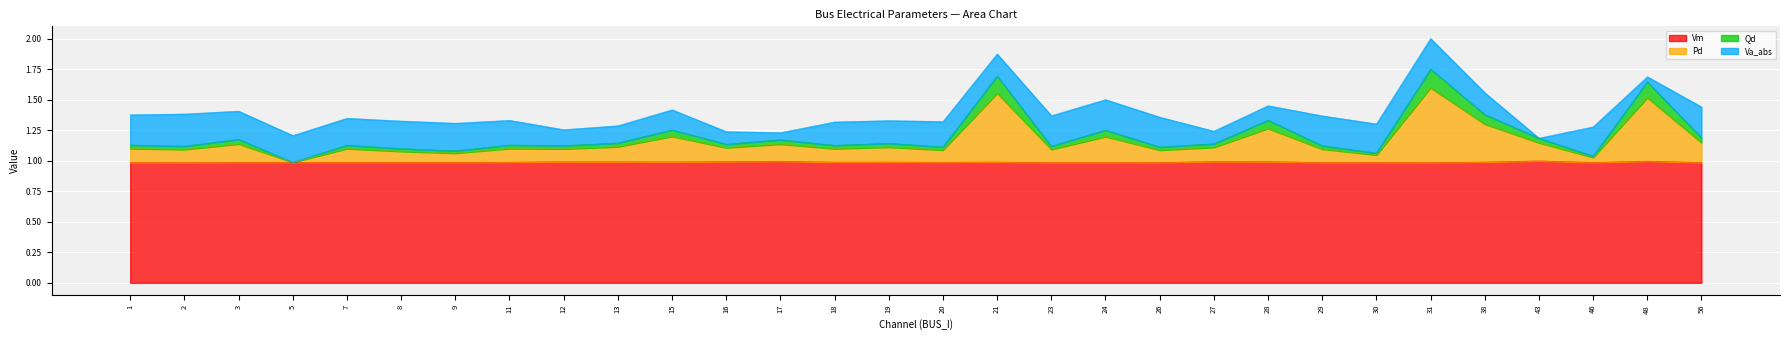

What is the highest value of the Vm series?

1.0